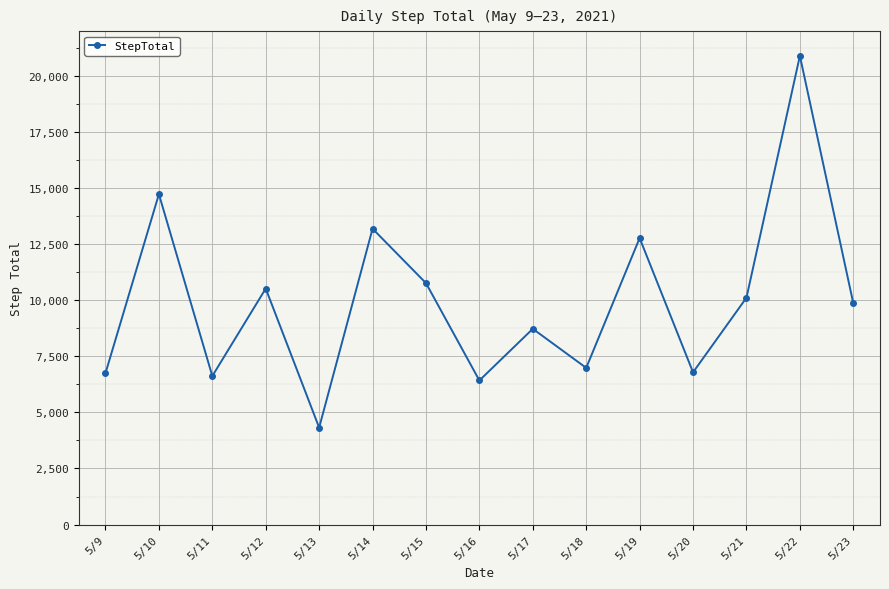

Read the value at 5/13, to the nearest 10.

4320